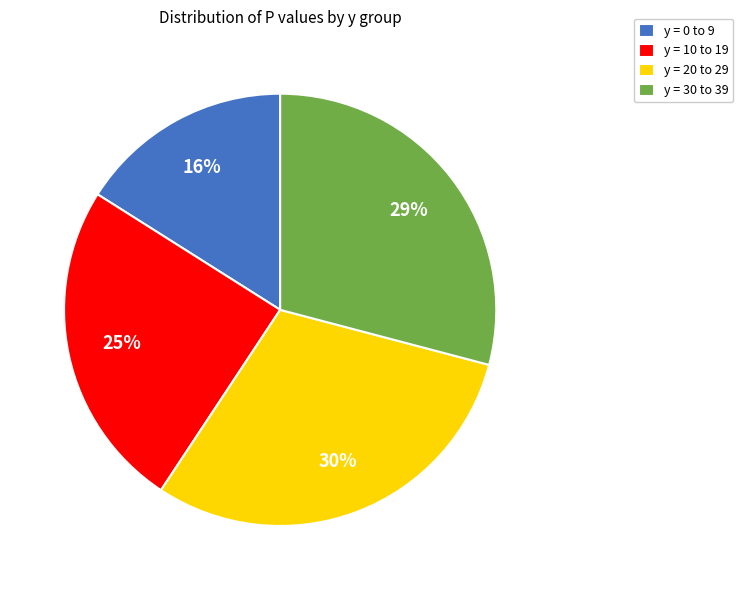

To the nearest percent, what is the difference between the largest and smallest slice percentages?

14%